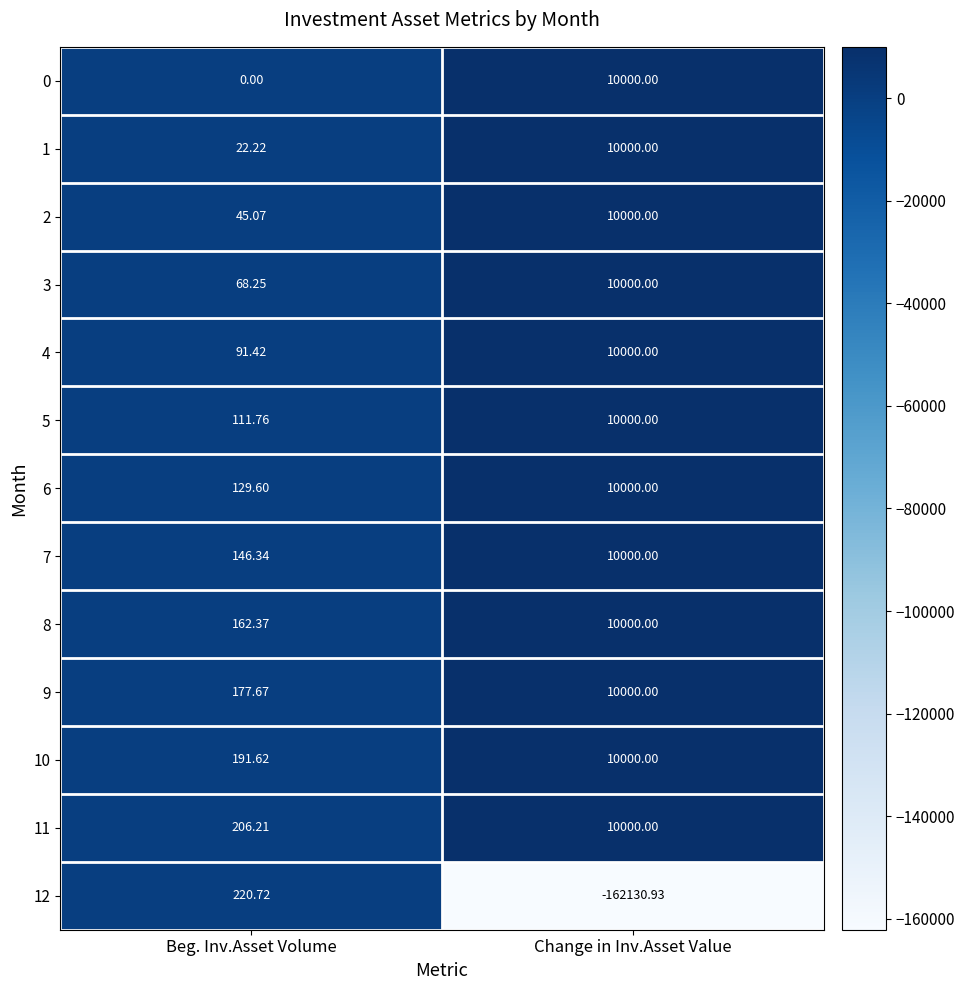

List the labels in order of 2 value, largest first.

Change in Inv.Asset Value, Beg. Inv.Asset Volume